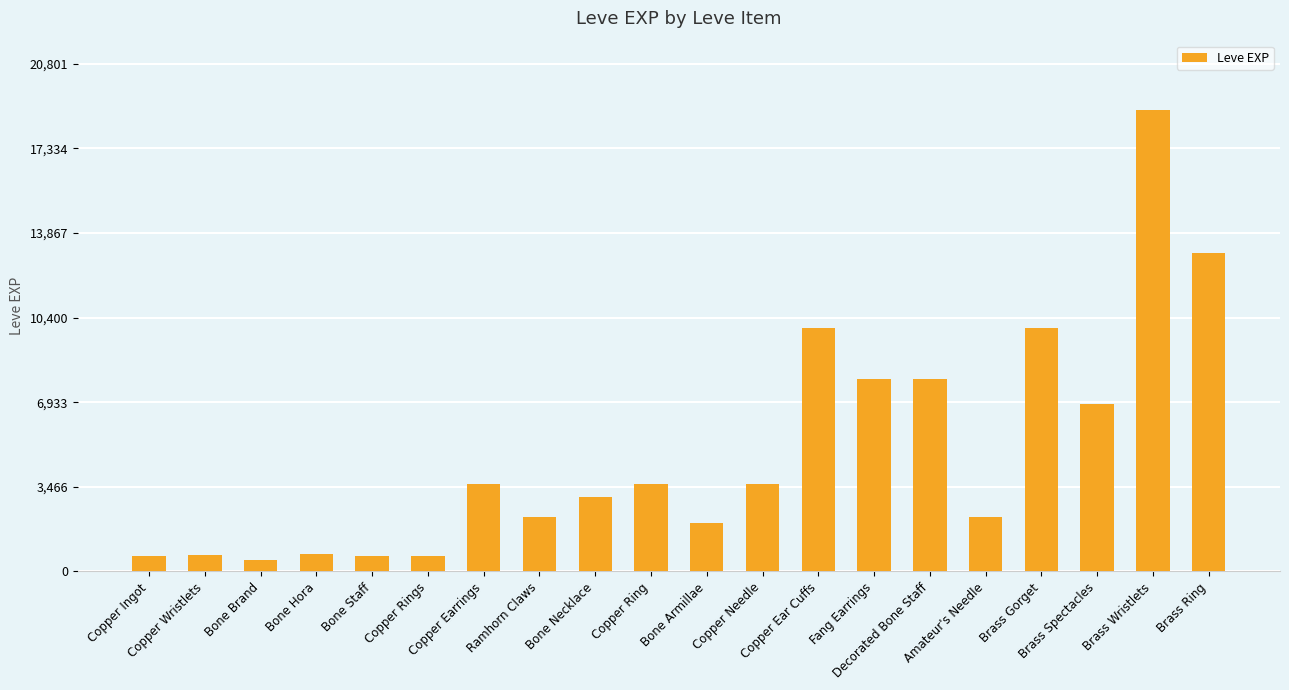

True or false: the data shows 14129 at Copper Ear Cuffs.

False